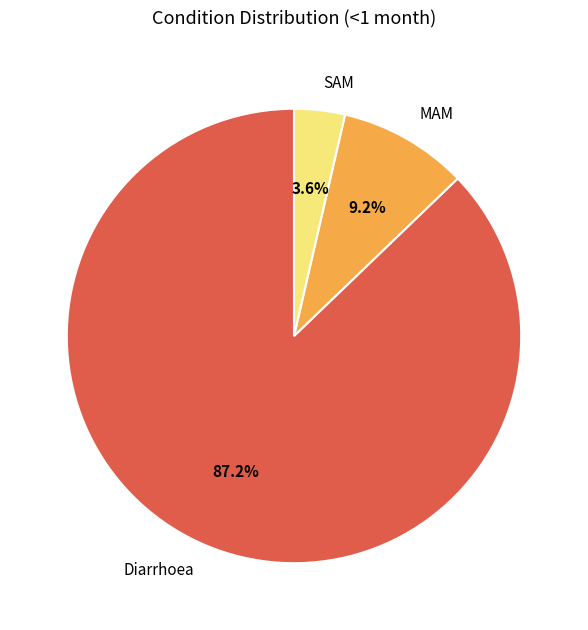

The SAM slice represents 17% of the pie. True or false?

False